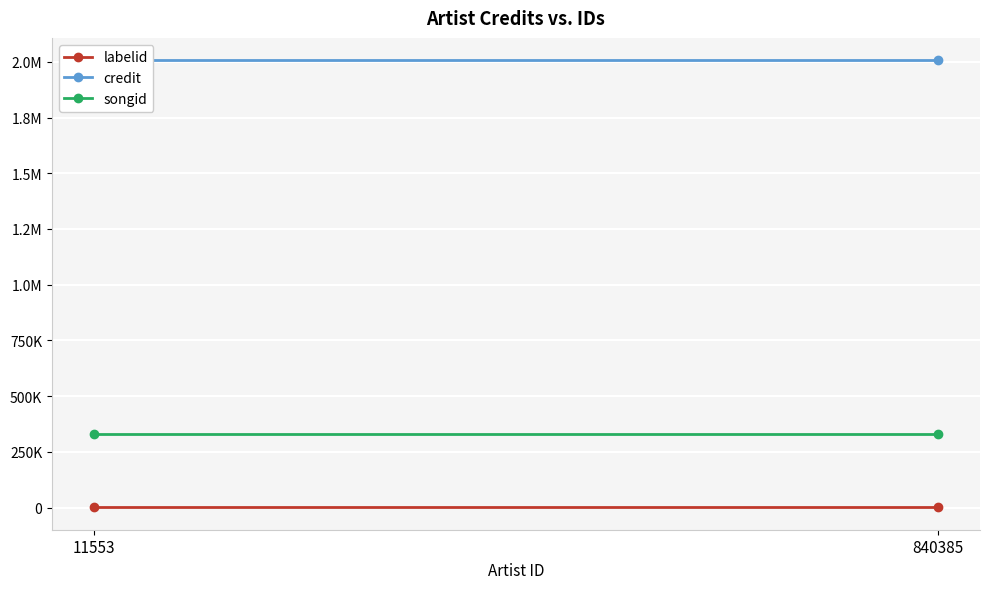

Which series has the widest spread of values?

labelid